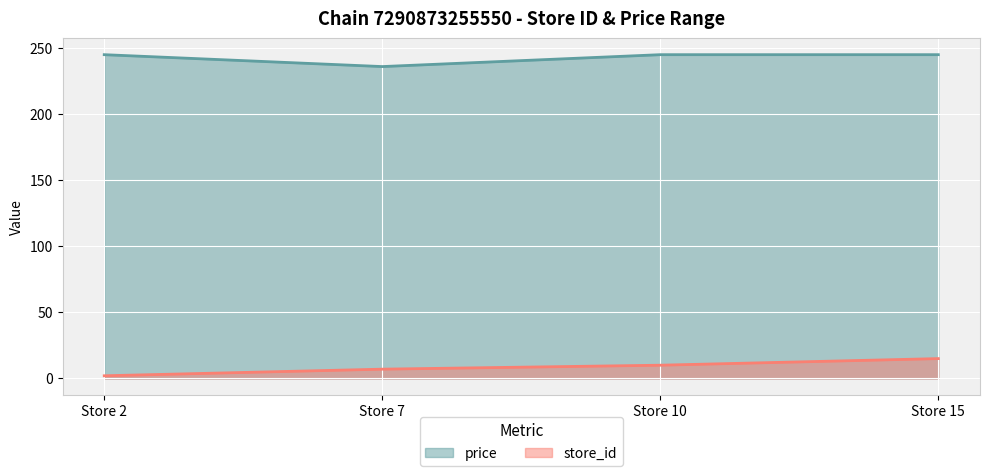

The value of price at Store 7 is 399. True or false?

False